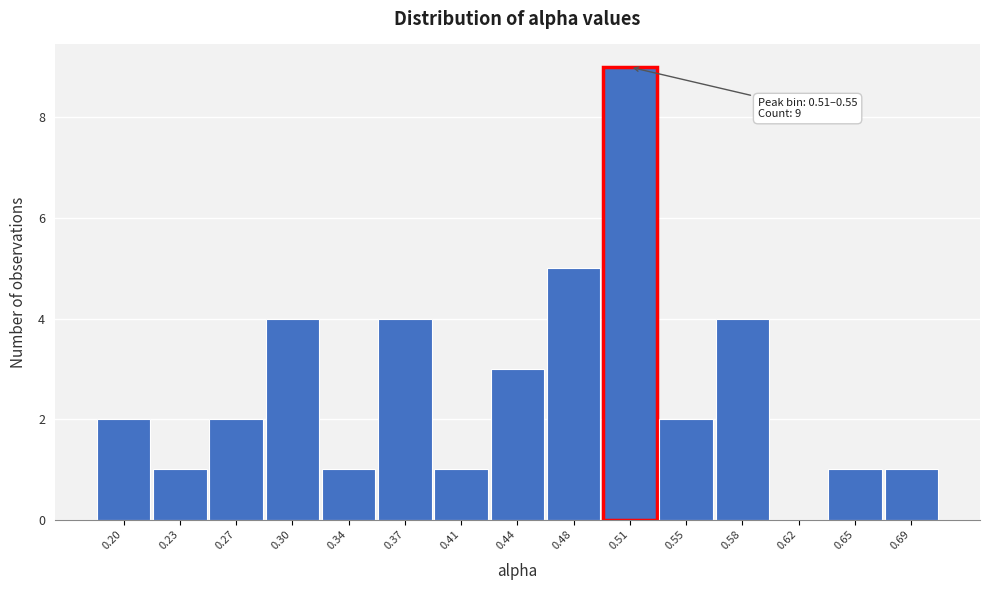

Reading left to right, list all the values displayed in this chart.

0.20=2	0.23=1	0.27=2	0.30=4	0.34=1	0.37=4	0.41=1	0.44=3	0.48=5	0.51=9	0.55=2	0.58=4	0.62=0	0.65=1	0.69=1